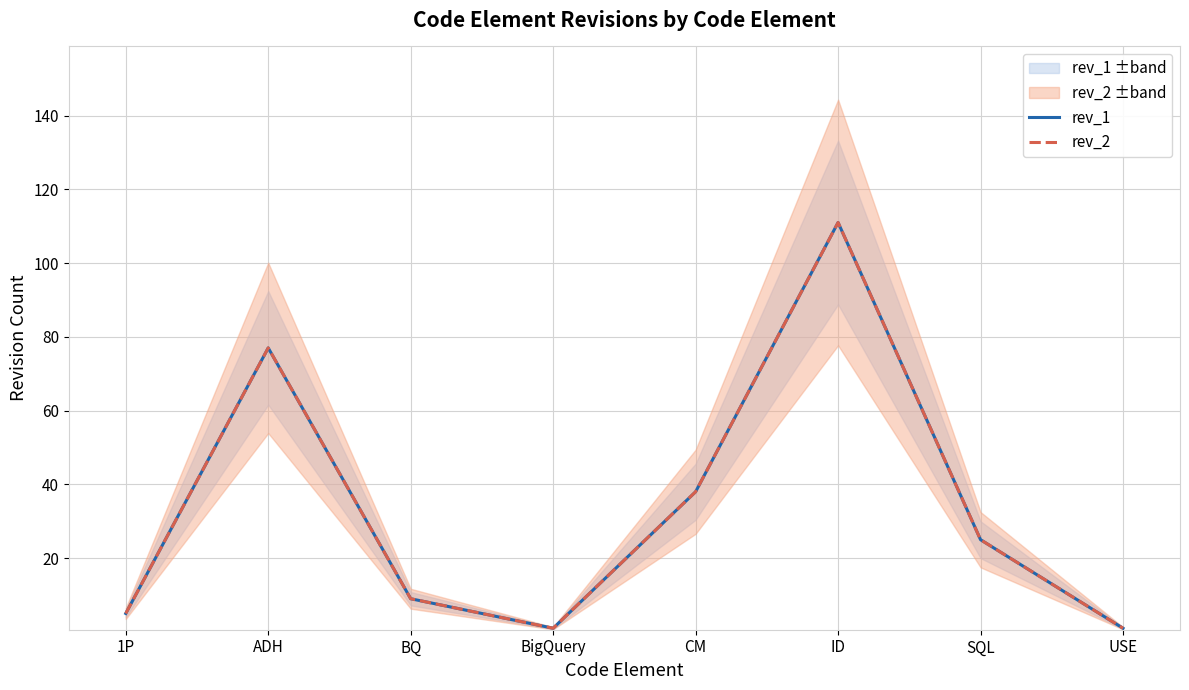

Is this an area chart (filled region under the line)?

No